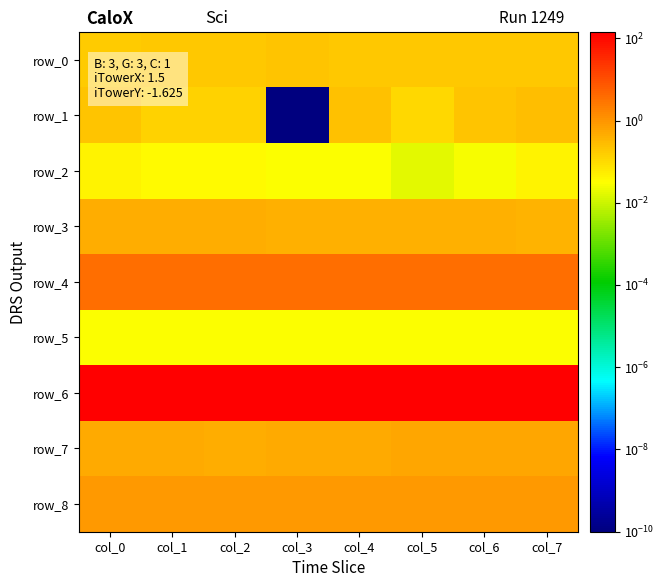

Reading right to left, transcribe all the data shown in this chart.

row_0: 0.2	0.2	0.2	0.2	0.2	0.2	0.2	0.2
row_1: 0.3	0.2	0.1	0.2	0.0	0.1	0.1	0.2
row_2: 0.0	0.0	0.0	0.0	0.0	0.0	0.0	0.0
row_3: 0.4	0.4	0.4	0.4	0.4	0.4	0.5	0.5
row_4: 3.7	3.7	3.7	3.7	3.7	3.7	3.8	3.8
row_5: 0.0	0.0	0.0	0.0	0.0	0.0	0.0	0.0
row_6: 140.5	140.5	140.5	140.5	140.5	140.5	140.5	140.4
row_7: 0.6	0.6	0.6	0.5	0.5	0.5	0.5	0.5
row_8: 0.9	0.9	0.9	0.9	0.9	0.9	0.9	0.9